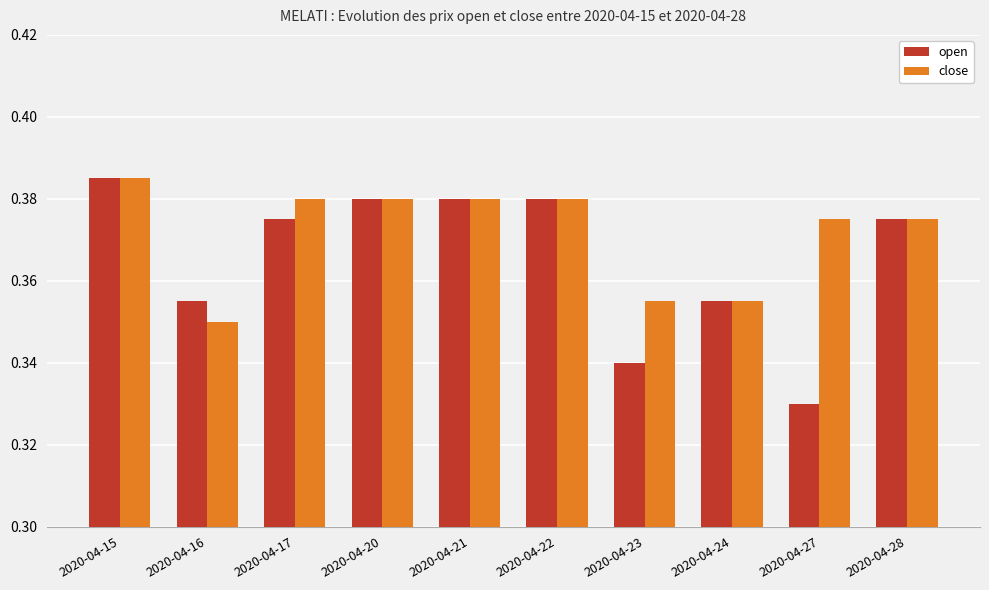

The value of open at 2020-04-20 is 0.2. True or false?

False